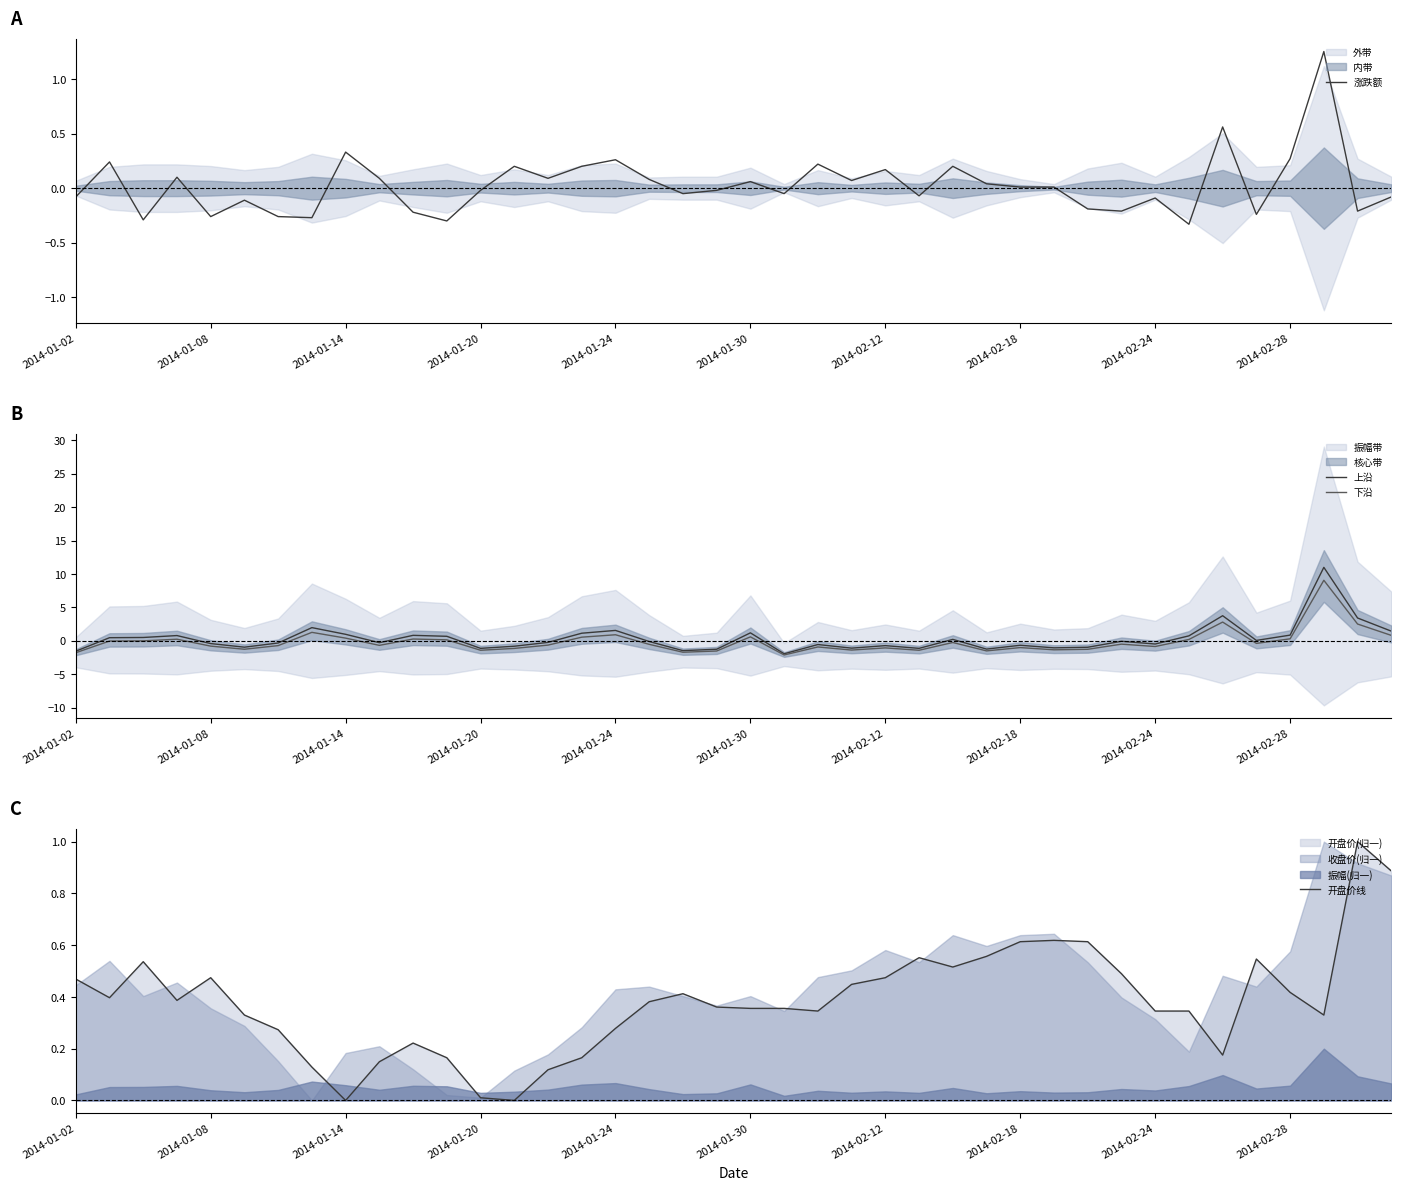

What is the highest value of the 上沿 series?

11.0